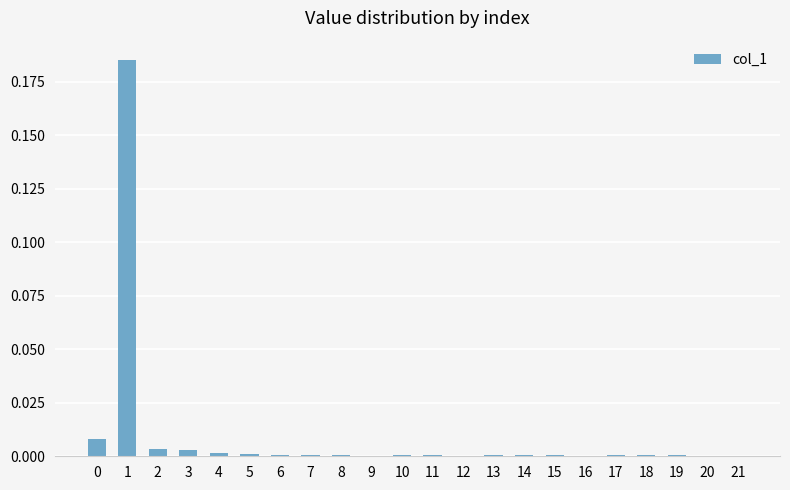

The chart shows a value of 0.0 at 2. True or false?

True